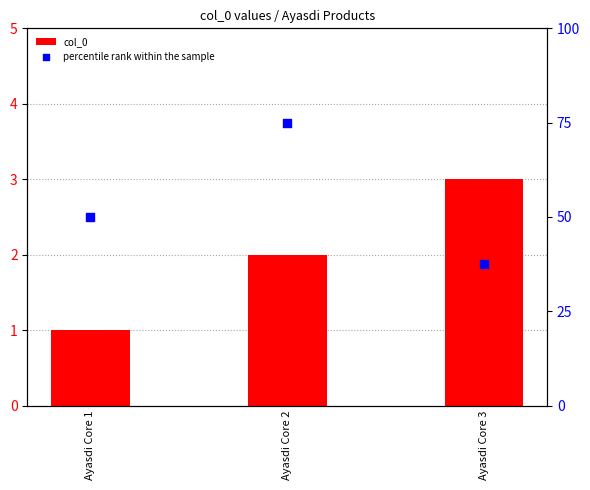

Is the value of percentile rank within the sample at Ayasdi Core 1 greater than the value of col_0 at Ayasdi Core 2?

Yes